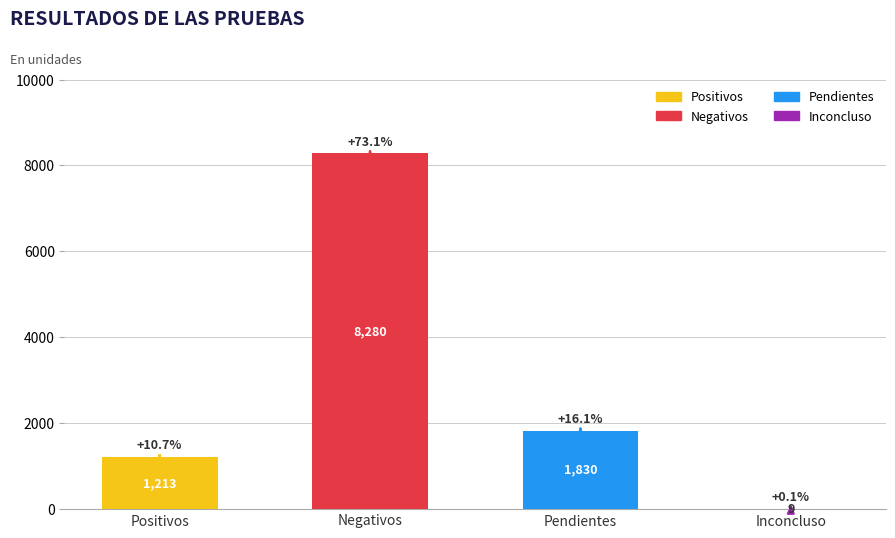

Does the chart contain stacked bars?

No